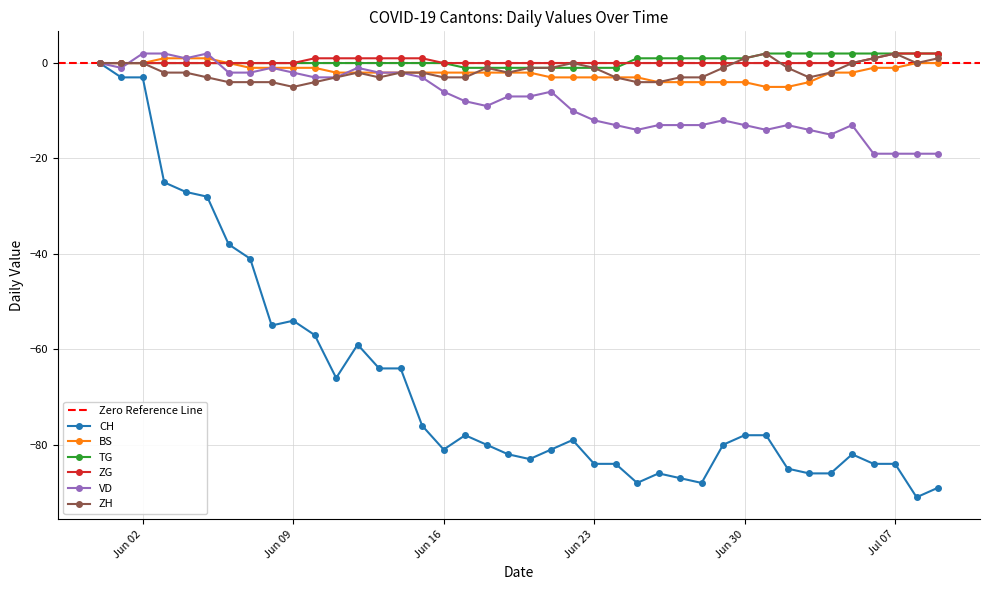

What is the minimum value for ZH?

-5